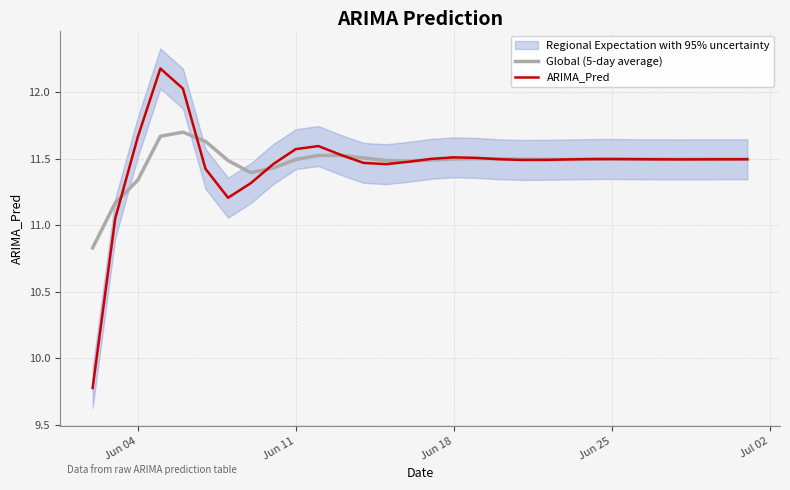

The ARIMA_Pred series shows 7.3 at 25. True or false?

False